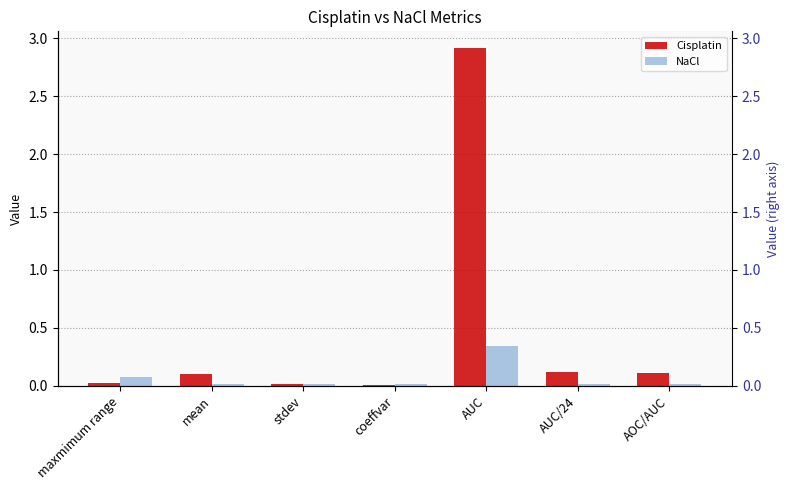

Reading left to right, what are all the values shown in this chart?

Cisplatin: maxmimum range=0.0	mean=0.1	stdev=0.0	coeffvar=0.0	AUC=2.9	AUC/24=0.1	AOC/AUC=0.1
NaCl: maxmimum range=0.1	mean=0.0	stdev=0.0	coeffvar=0.0	AUC=0.3	AUC/24=0.0	AOC/AUC=0.0